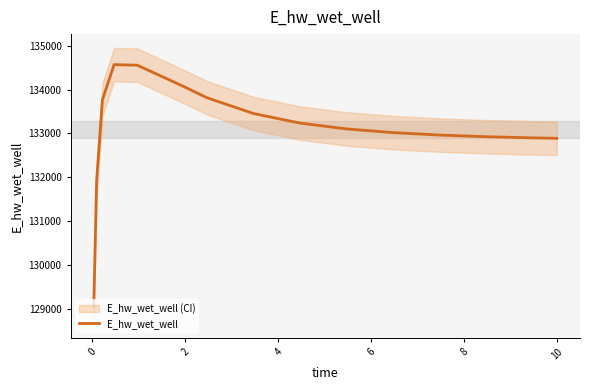

How many interior local peaks (higher than both neighbors) does the data have?

1